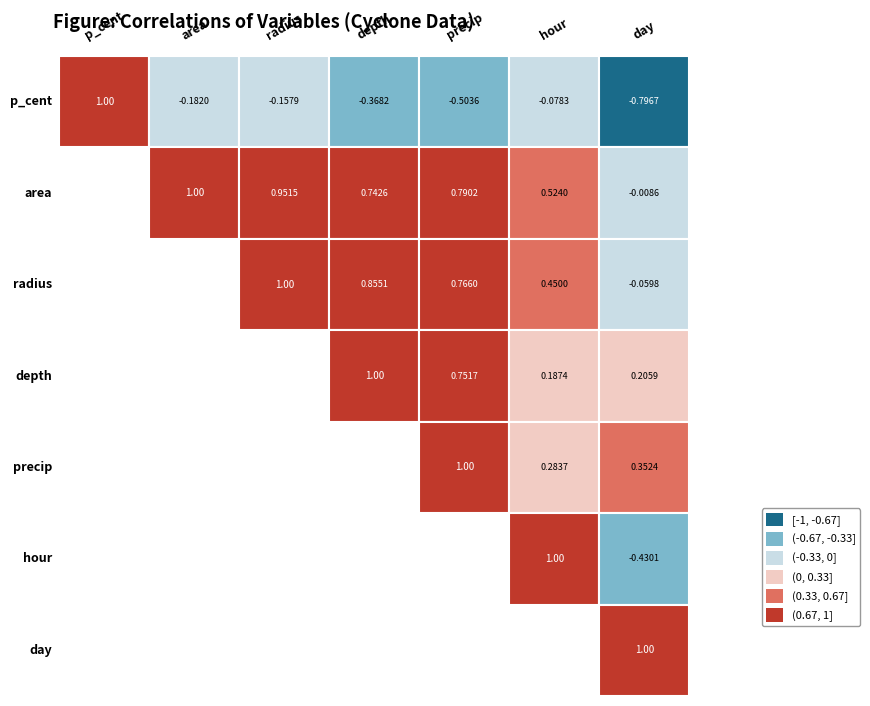

Which has a higher value, p_cent or radius?

p_cent